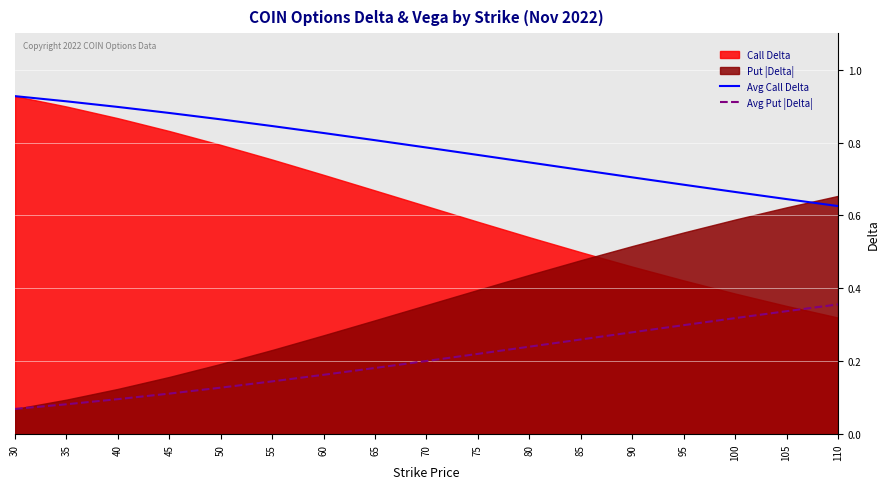

The Avg Put |Delta| series shows 0.4 at 90. True or false?

False